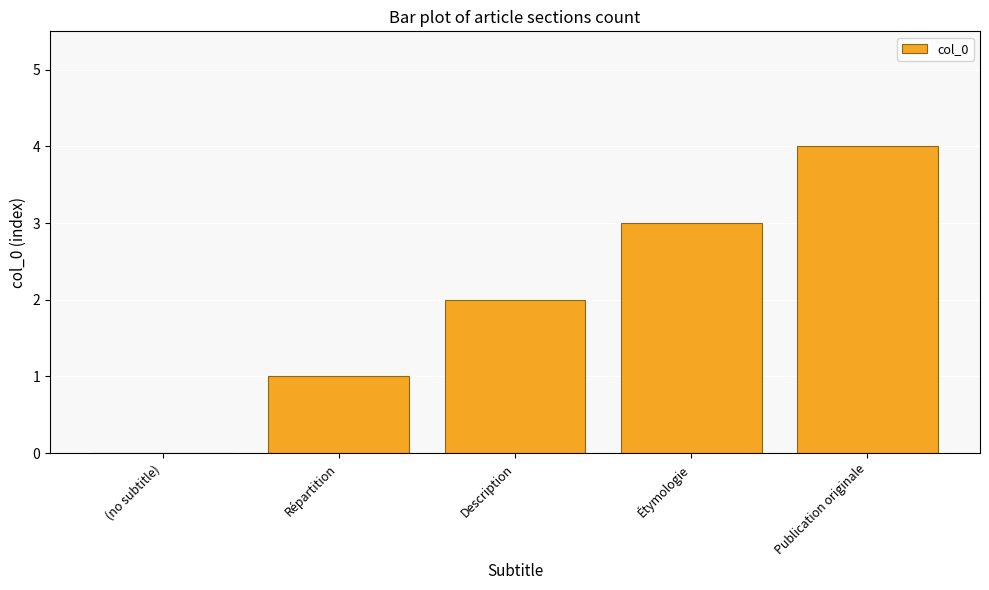

What is the sum of the values at (no subtitle) and Étymologie?

3